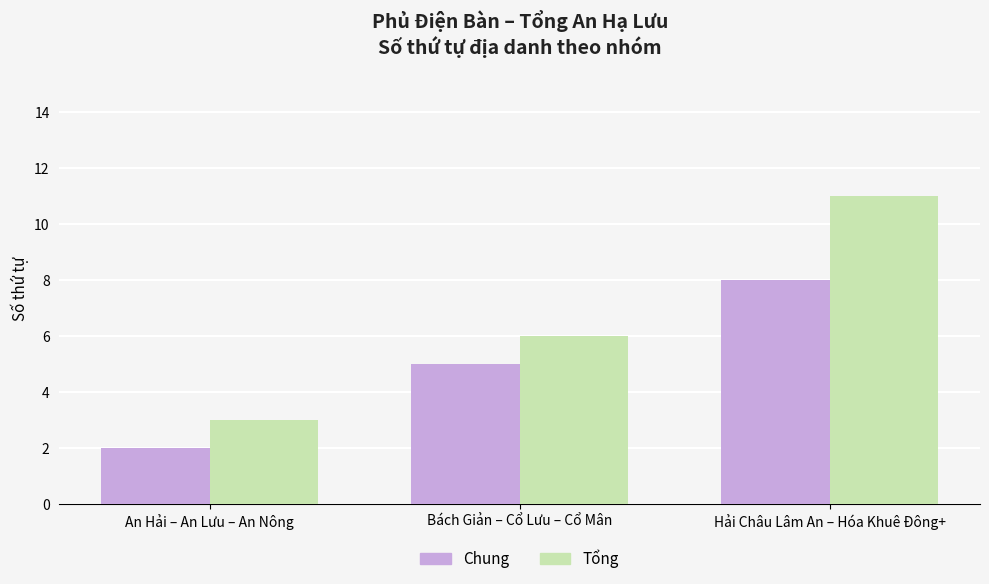

How many data points in Chung are less than 5?

1